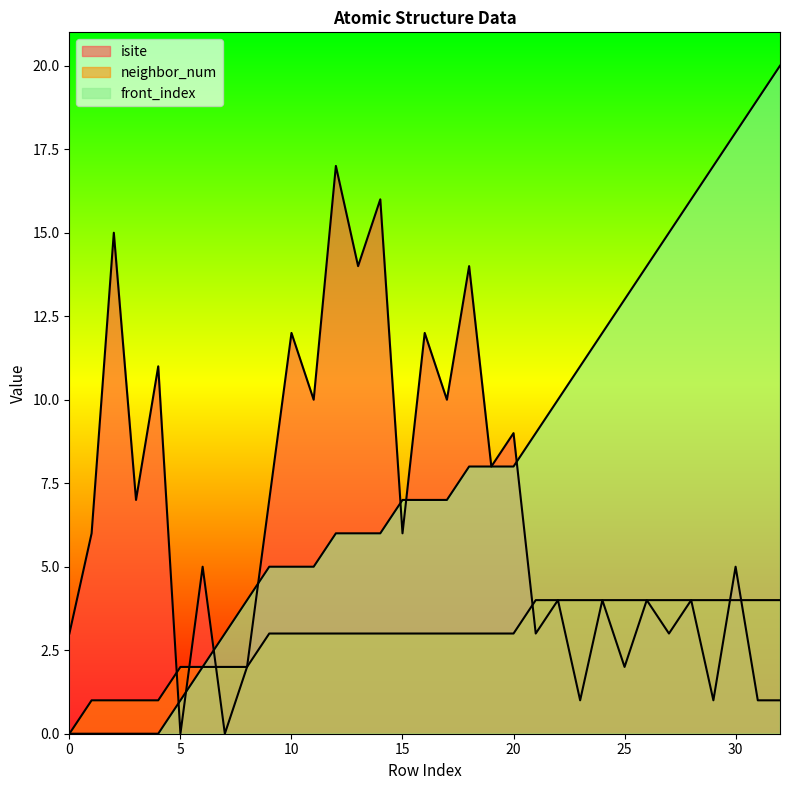

How many intersections are there between isite and neighbor_num?

6